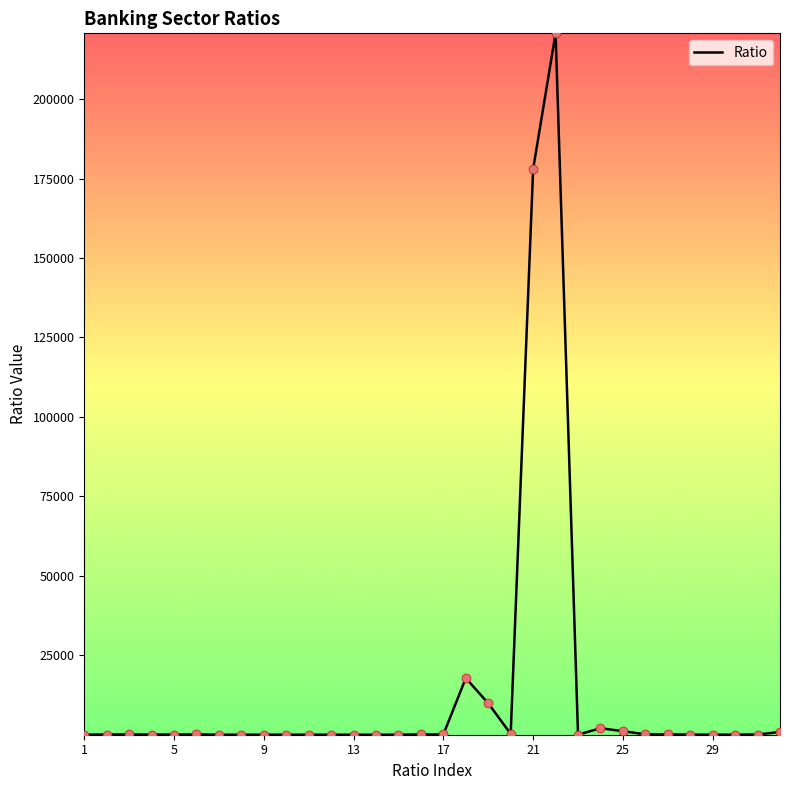

What is the difference between the maximum and minimum values?

220693.0